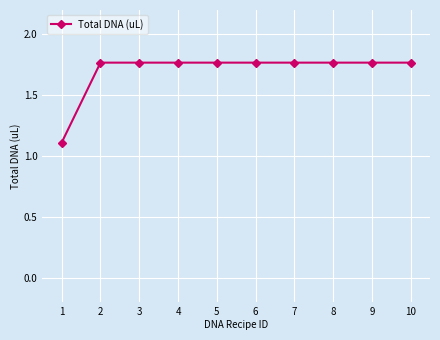

What is the ratio of the value at 9 to the value at 6?

1.0